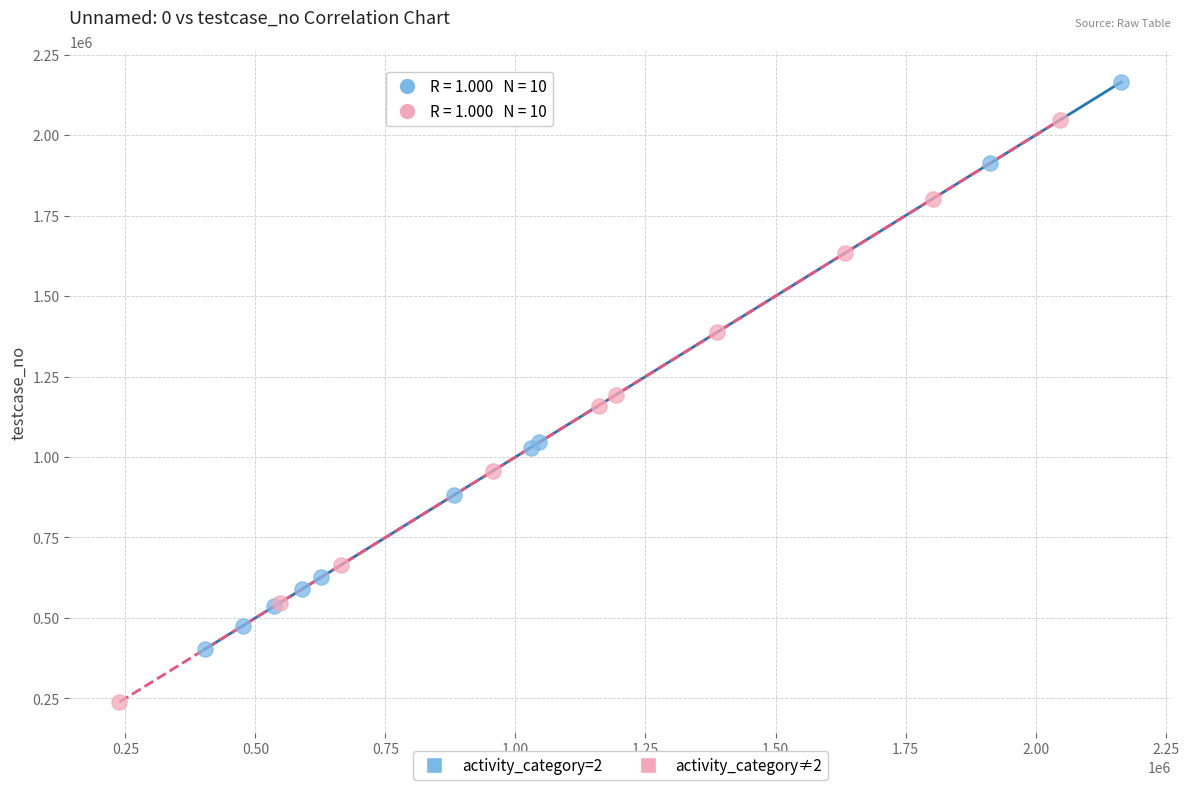

What are all the series names shown in the legend?

activity_category=2, activity_category≠2